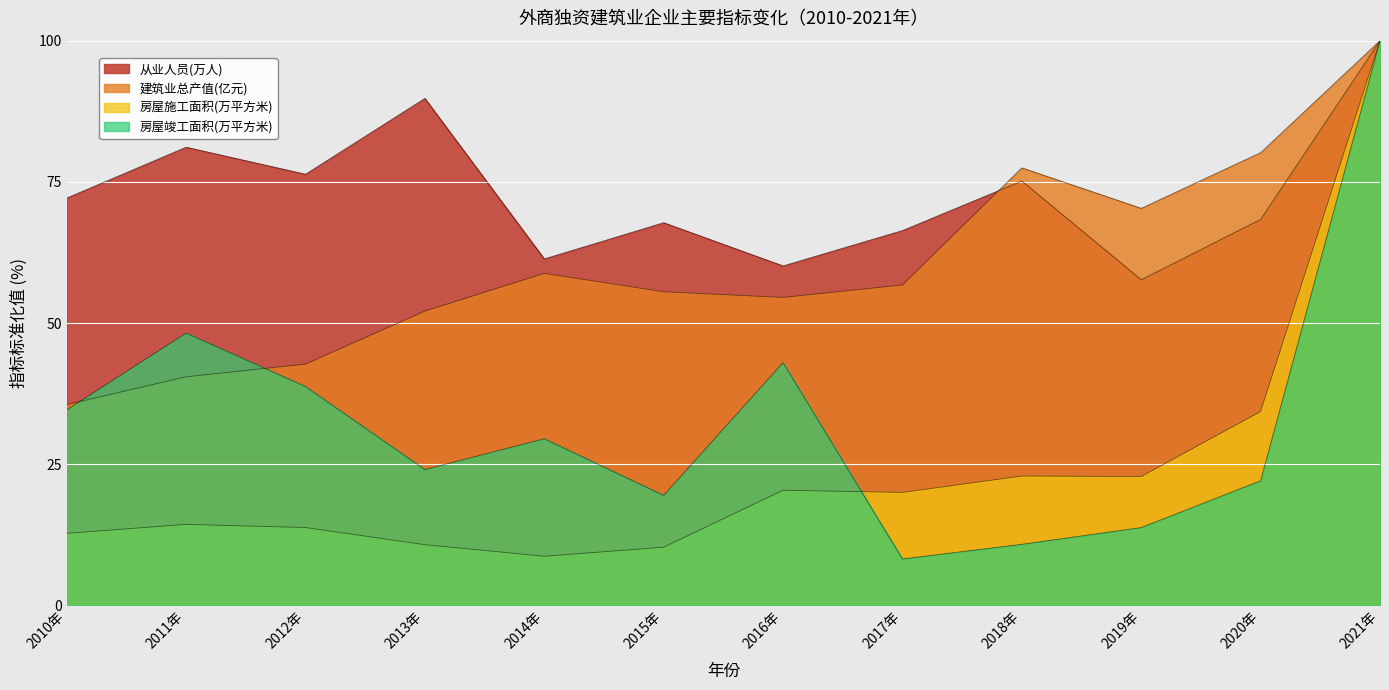

What is the average value of the 房屋施工面积(万平方米) series?

24.3